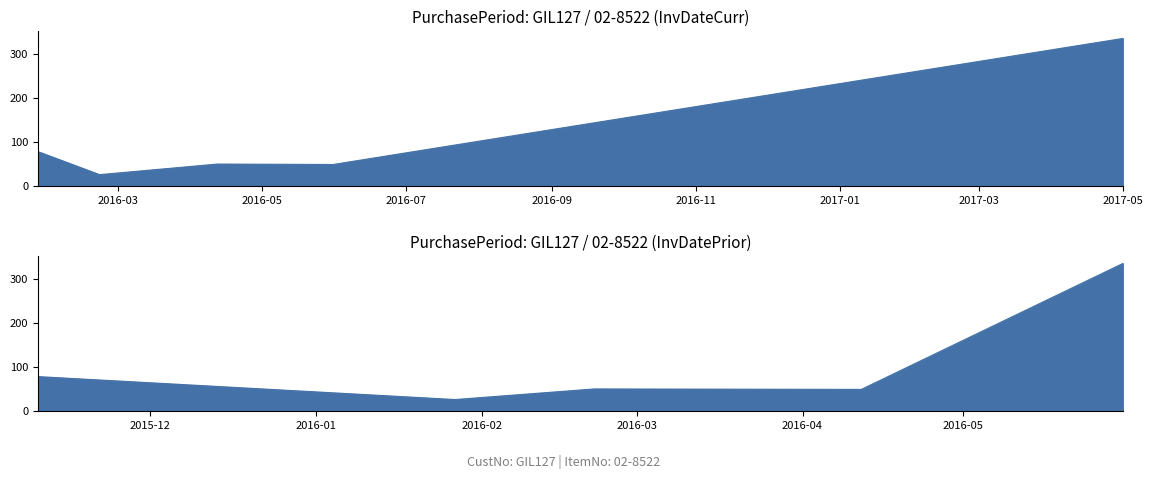

Does the chart display data point markers on the line(s)?

No